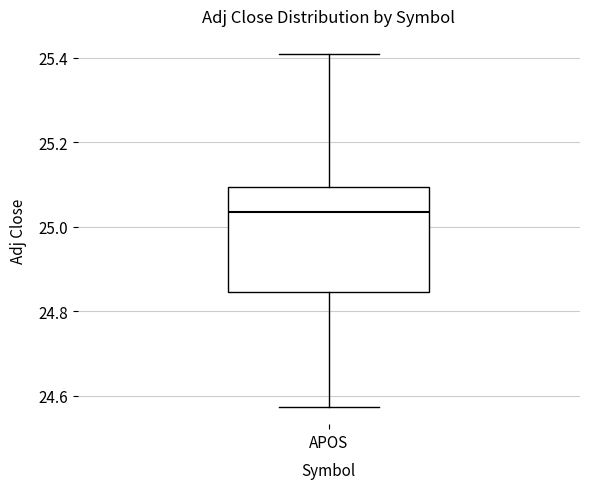

Read this box plot against the y-axis: the position of the median line, the range covered by the box, and the ends of both whiskers. The values are not printed on the chart, so give them approximately, as read against the axis.

median 25.04, box 24.84 to 25.10, whiskers 24.58 to 25.42